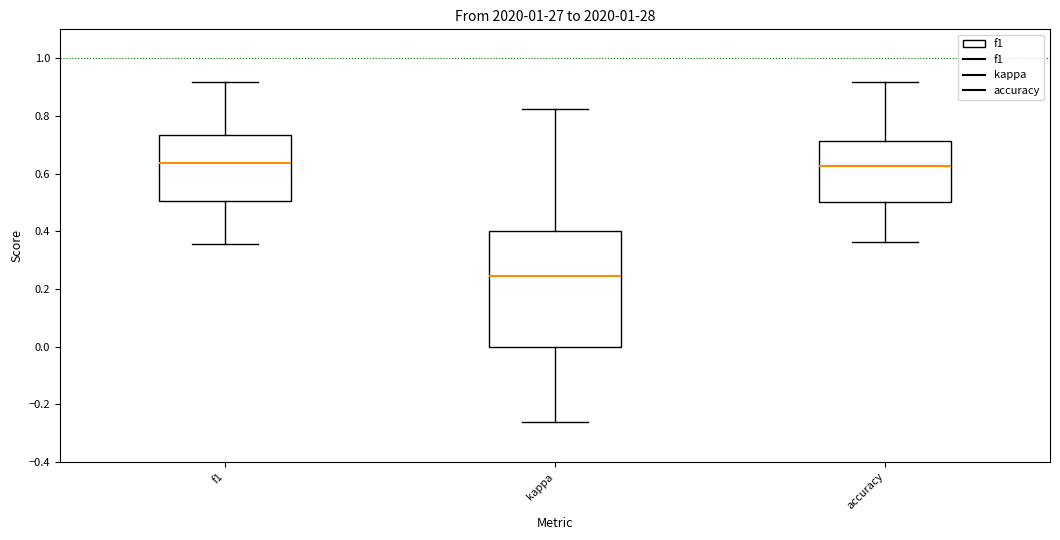

Where does the upper whisker of the box for kappa end on the y-axis? The values are not printed on the chart, so give them approximately, as read against the axis.

0.82